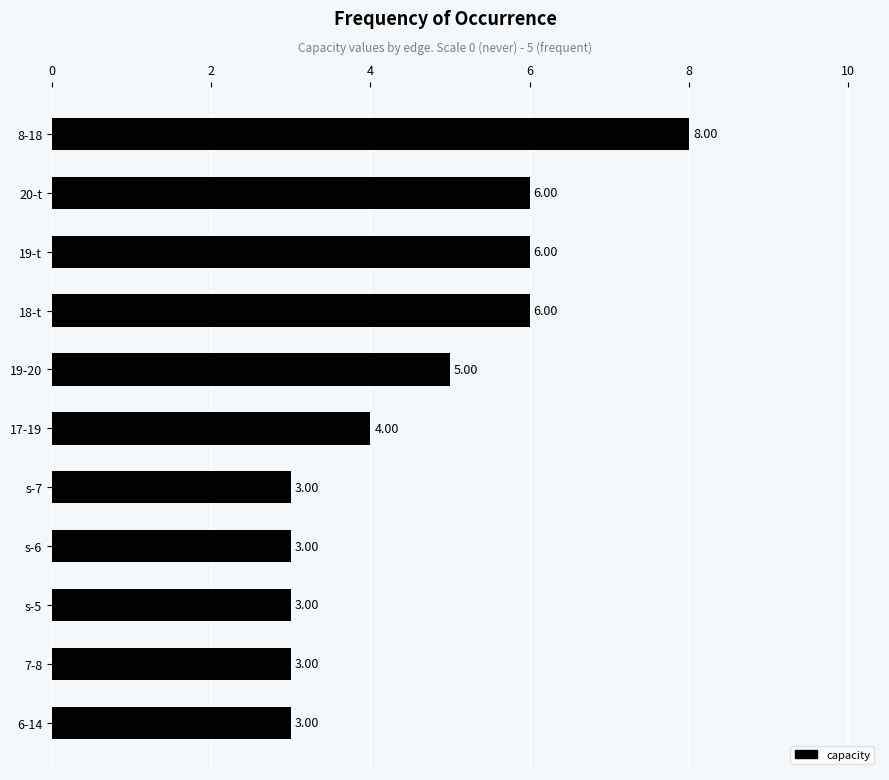

Which has a higher value, 20-t or 19-20?

20-t